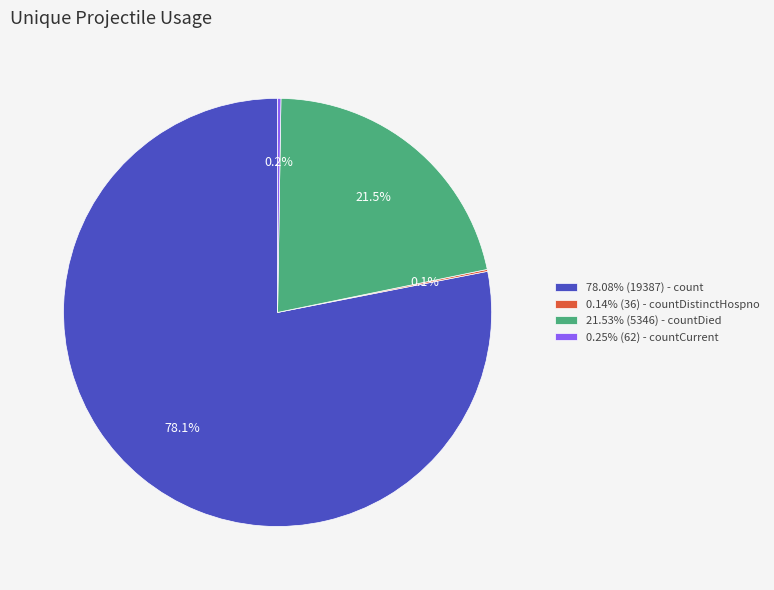

Is there any slice that represents more than half of the pie?

Yes